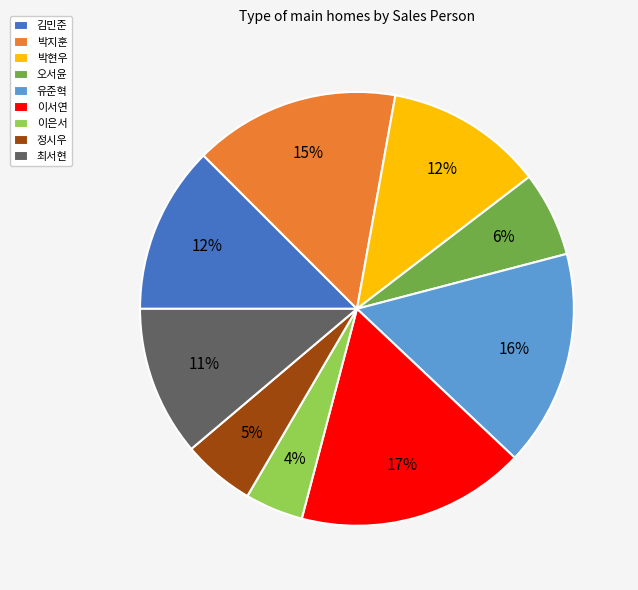

Which category has the smallest portion of the pie?

이은서